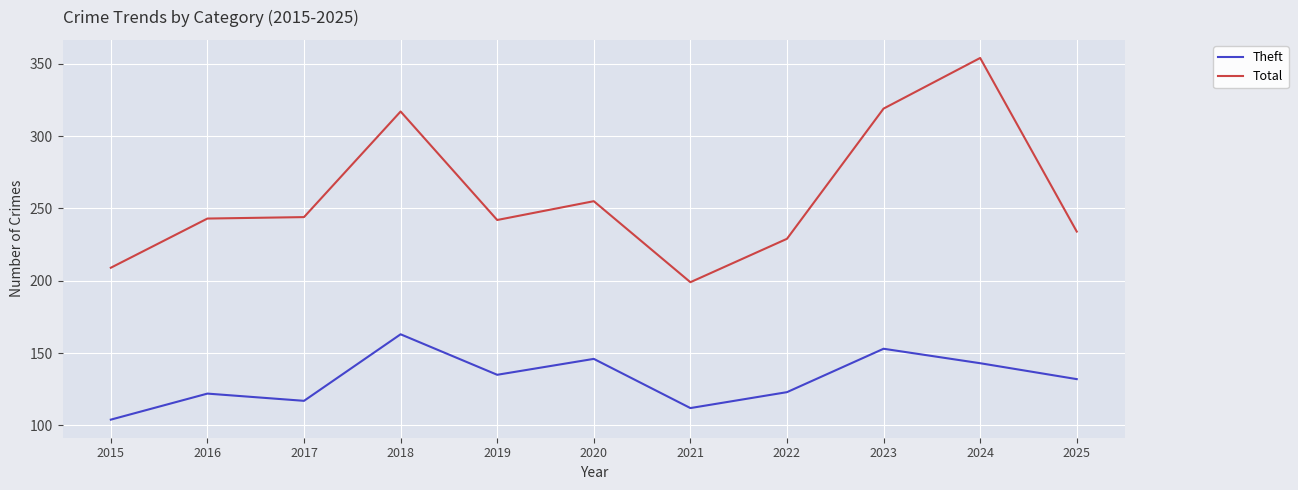

List the series in order of their peak value, highest first.

Total, Theft